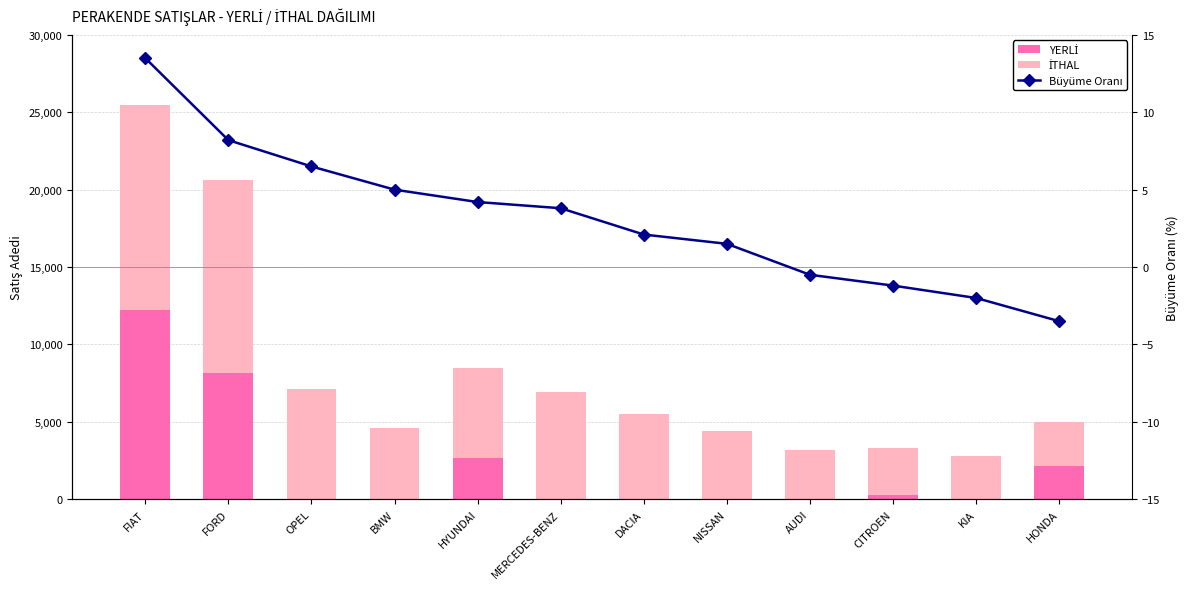

Where is YERLİ nearest to the value 6116?

FORD